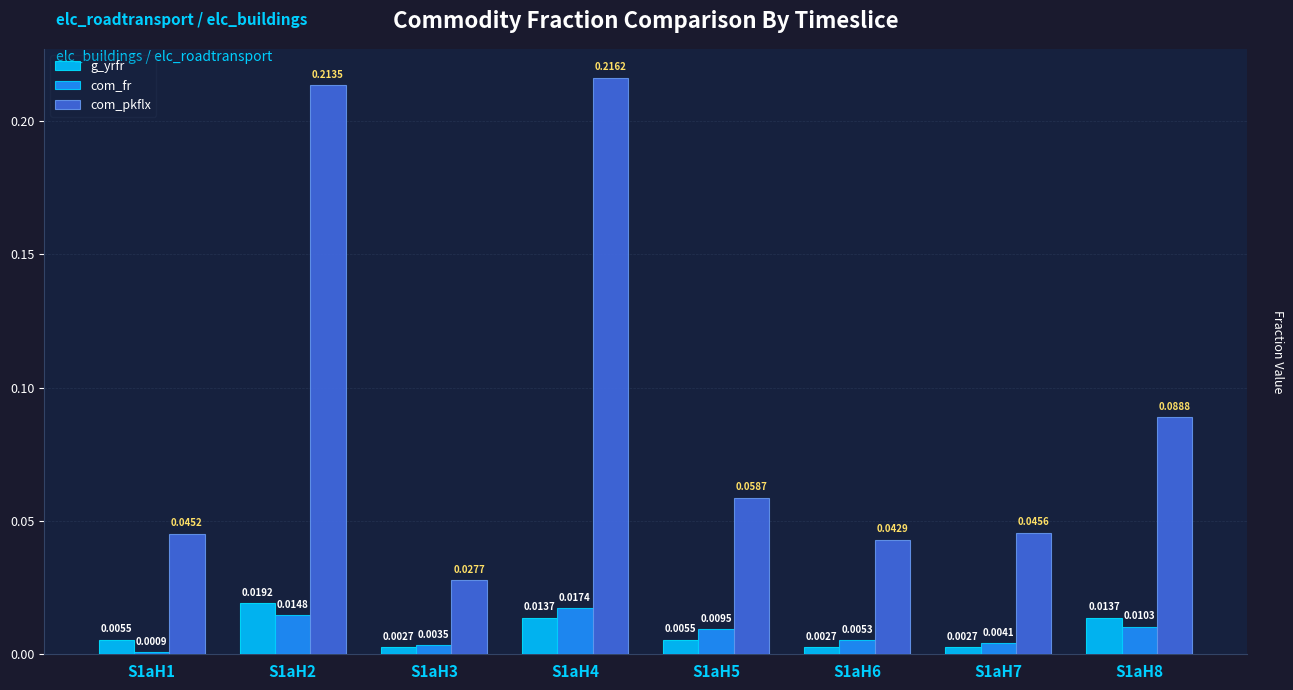

At which category is the sum across all series the highest?

S1aH2